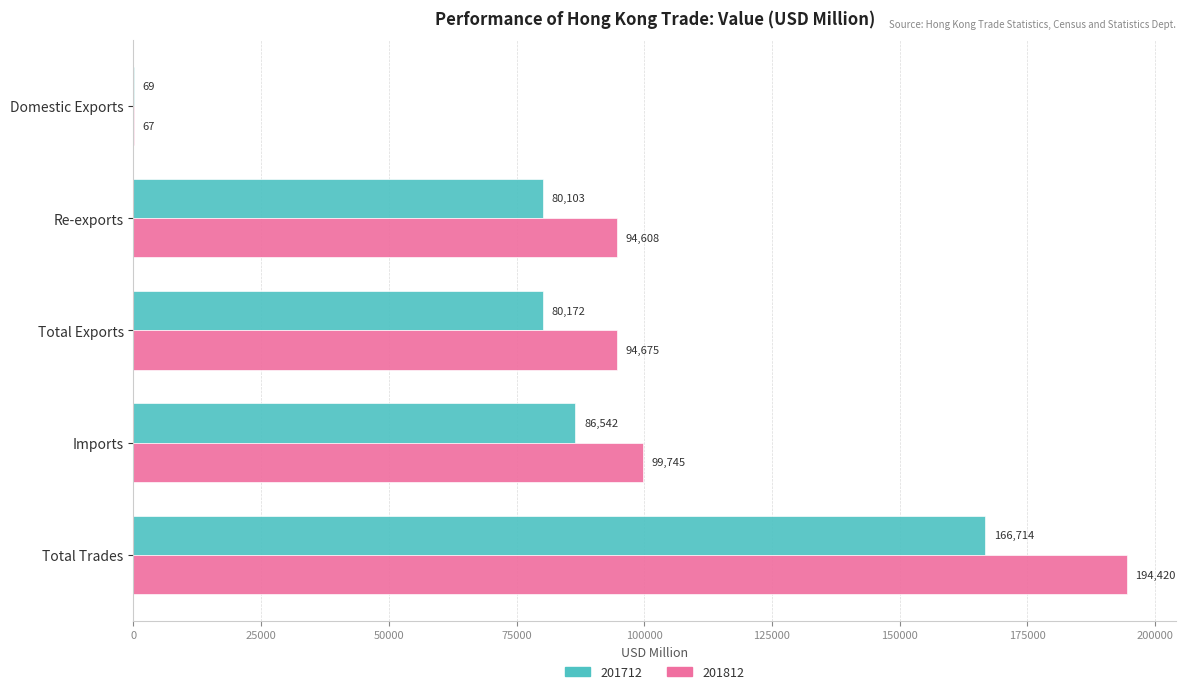

Read the 201812 value at Imports.

99744.7